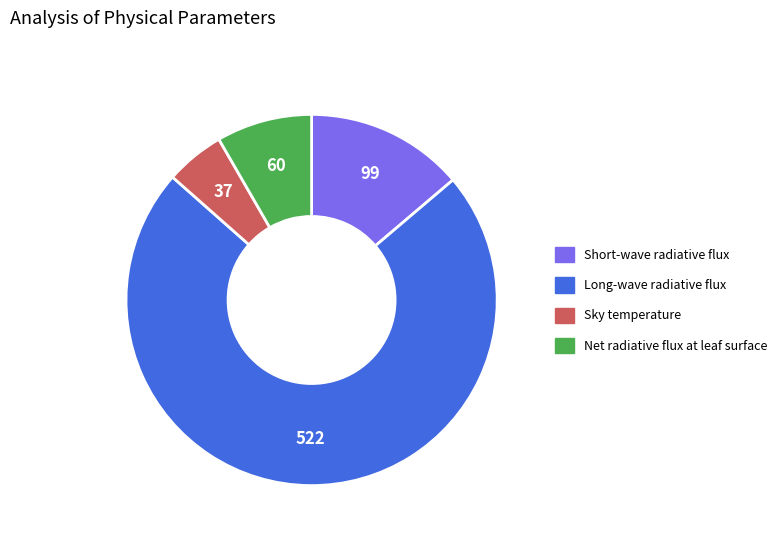

How many slices are in this pie chart?

4